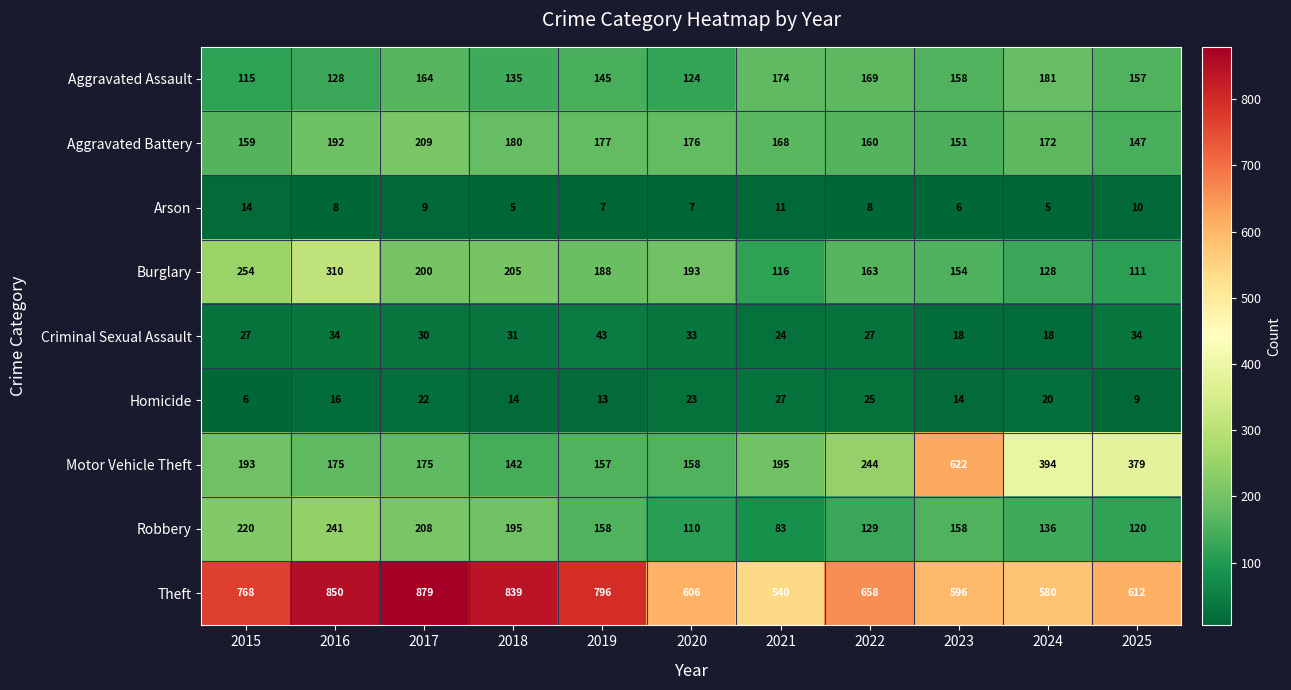

Which series has the widest spread of values?

Motor Vehicle Theft